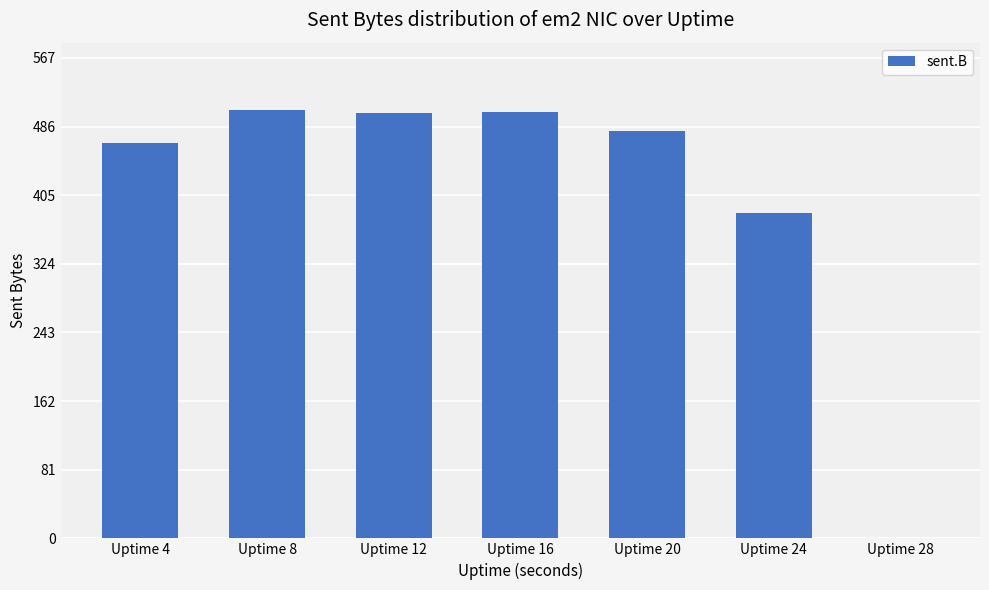

At which label does the data first exceed 53362194?

Uptime 8